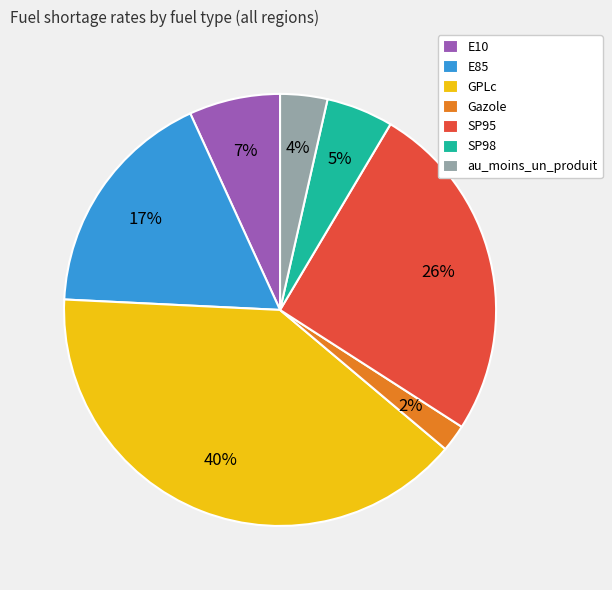

How many slices are in this pie chart?

7